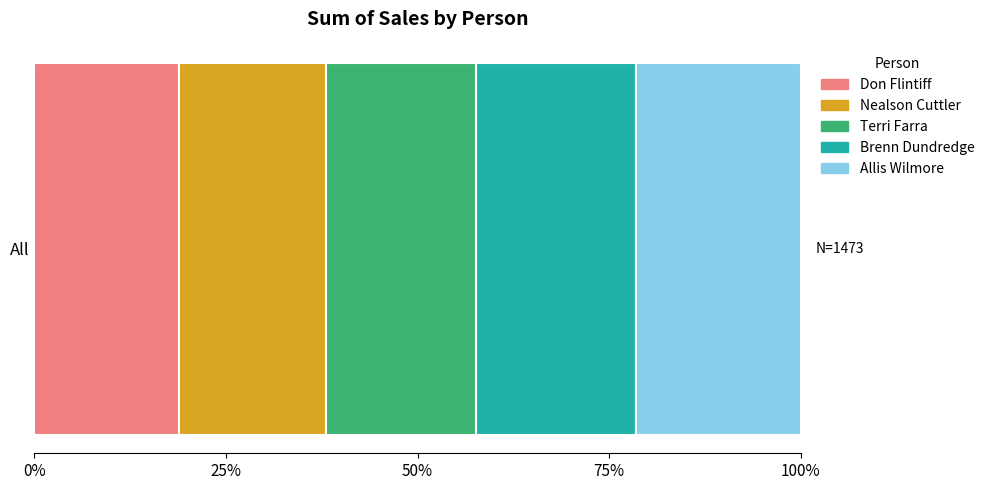

What are all the series names shown in the legend?

Don Flintiff, Nealson Cuttler, Terri Farra, Brenn Dundredge, Allis Wilmore